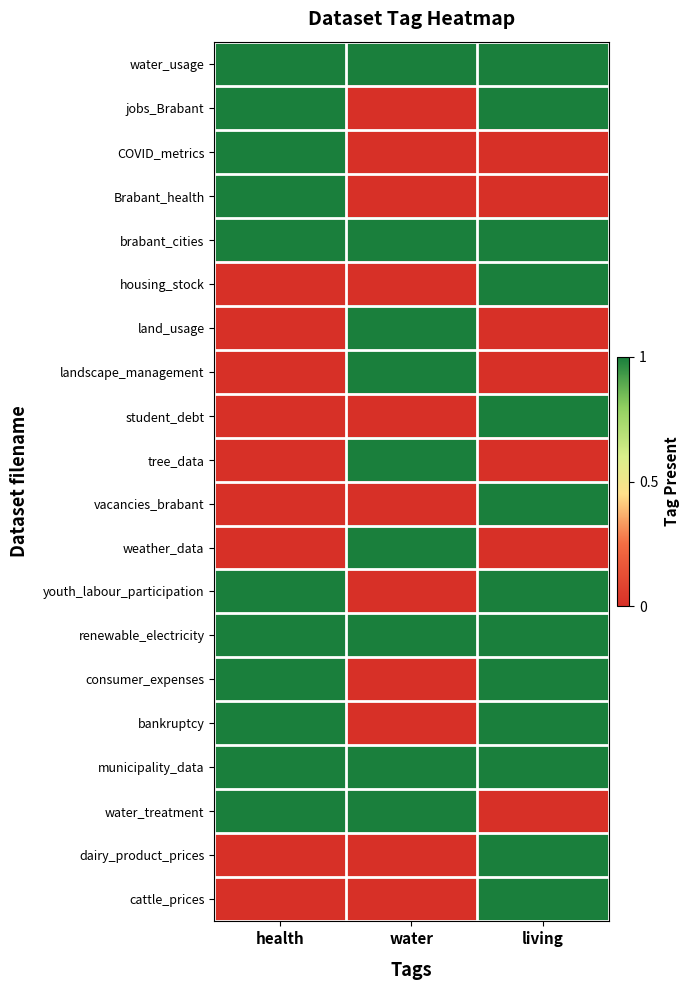

At which category is the sum across all series the highest?

living